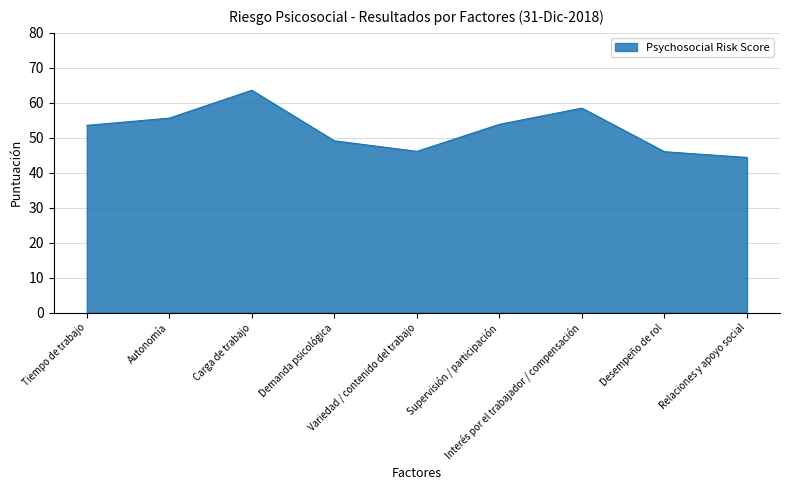

What is the sum of the values at Demanda psicológica and Supervisión / participación?

103.0